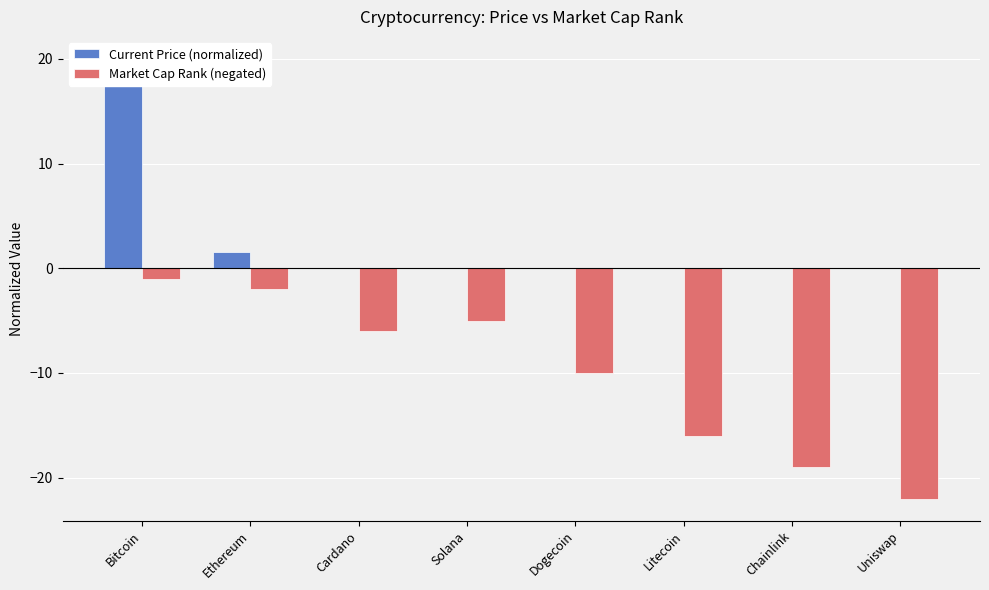

Reading left to right, what are all the values shown in this chart?

Current Price (normalized): 20.0	1.6	0.0	0.1	0.0	0.1	0.0	0.0
Market Cap Rank (negated): -1.0	-2.0	-6.0	-5.0	-10.0	-16.0	-19.0	-22.0